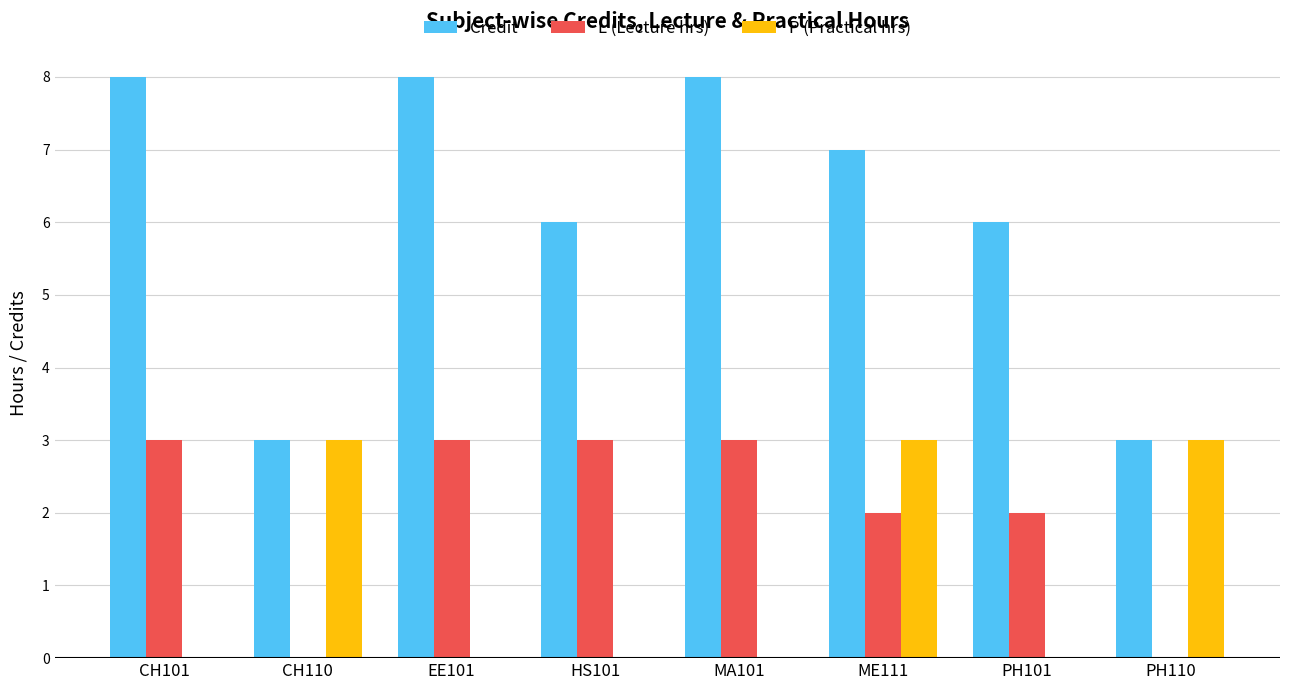

What is the greatest value displayed?

8